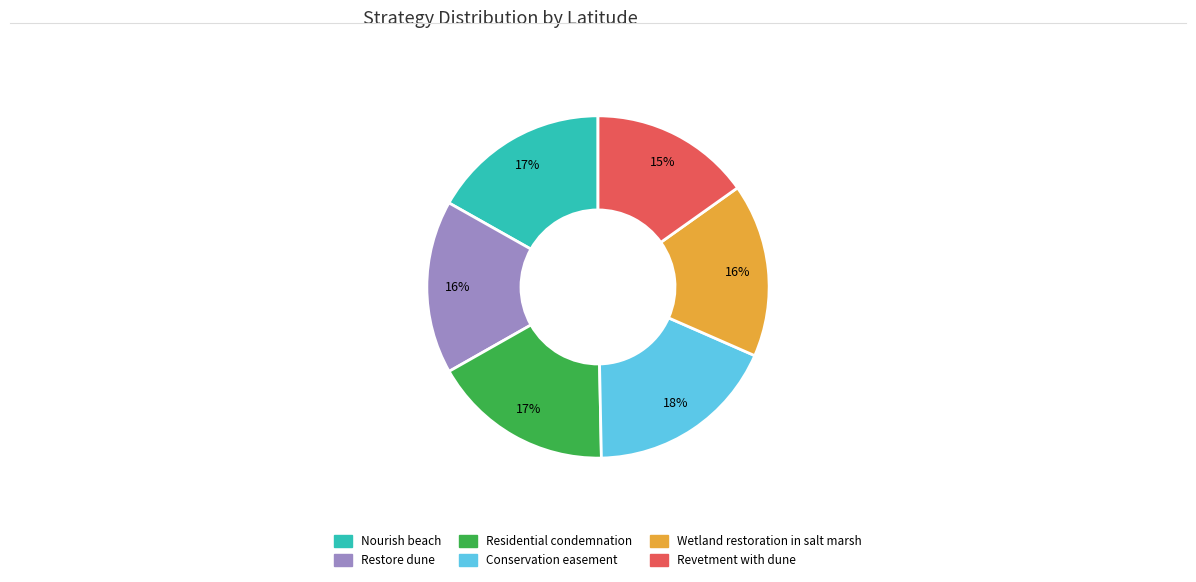

Combined, do Wetland restoration in salt marsh and Revetment with dune account for over 50%?

No